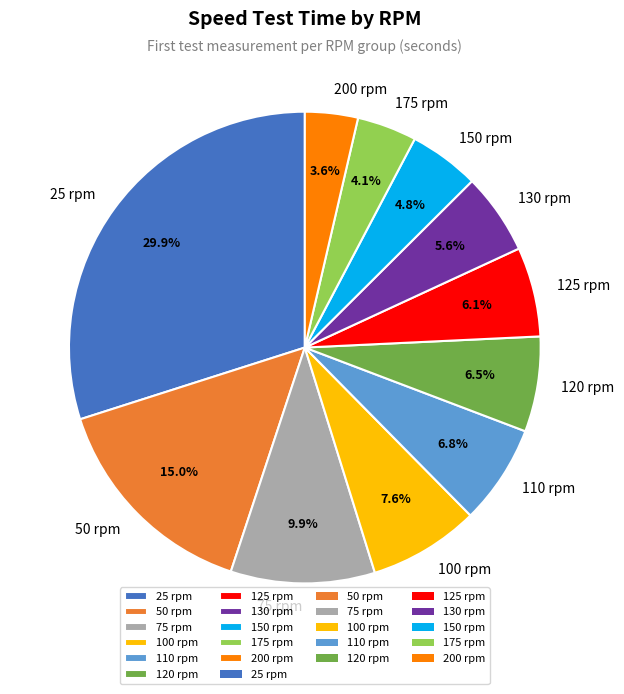

Approximately how many times larger is the value at 200 compared to 25?

0.1